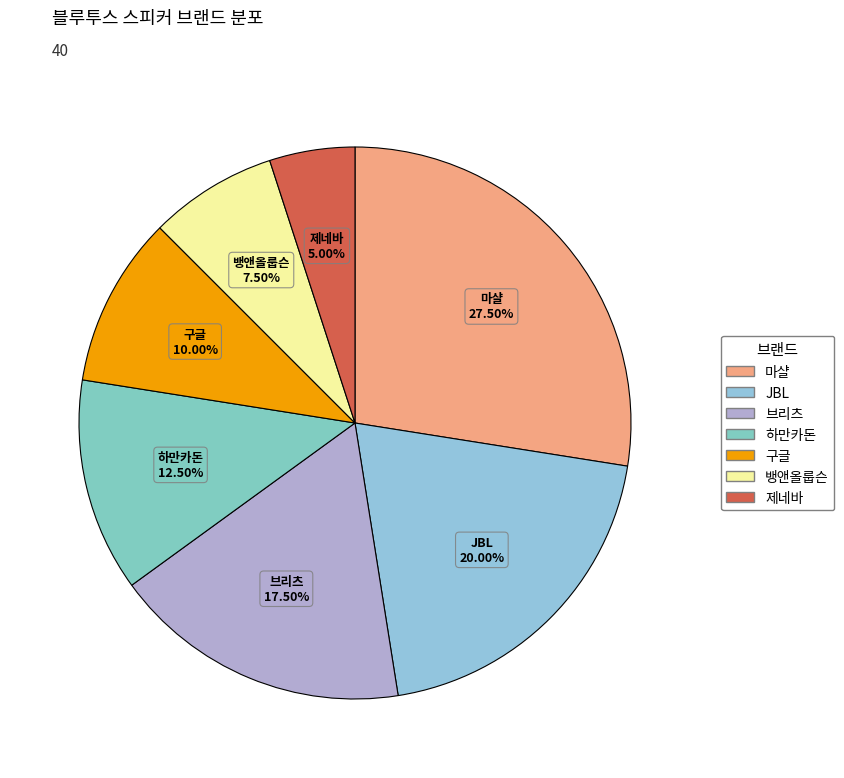

The 마샬 slice represents 19% of the pie. True or false?

False